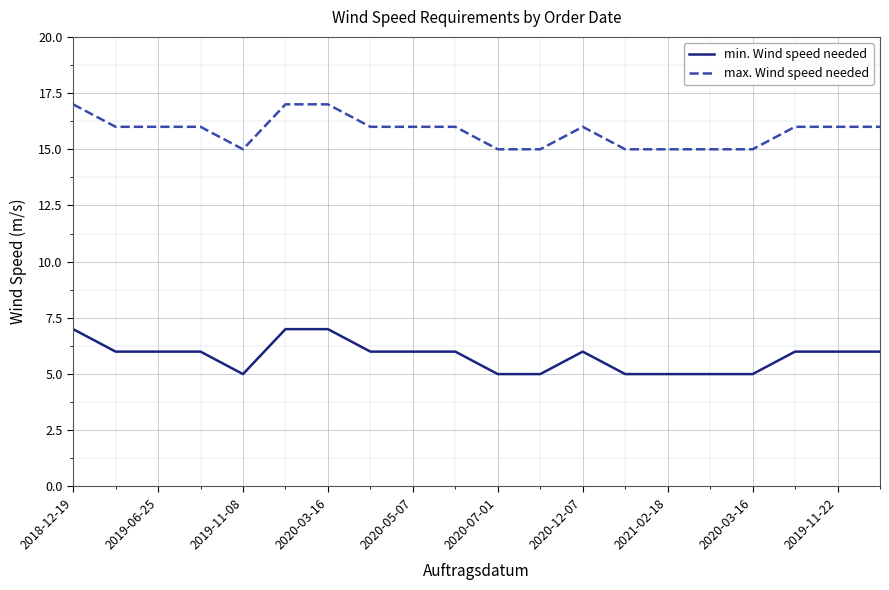

True or false: max. Wind speed needed and min. Wind speed needed intersect in this chart.

False